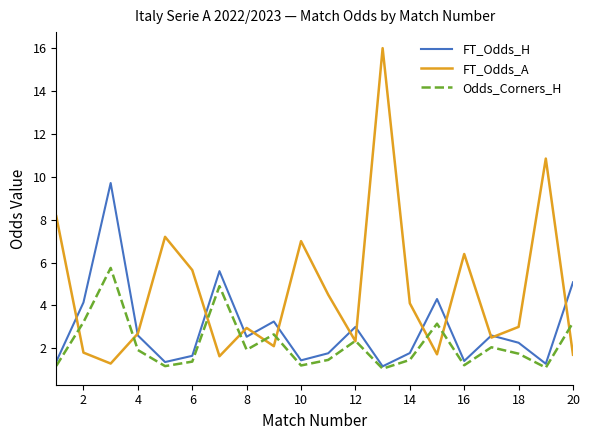

Does the chart display data point markers on the line(s)?

No